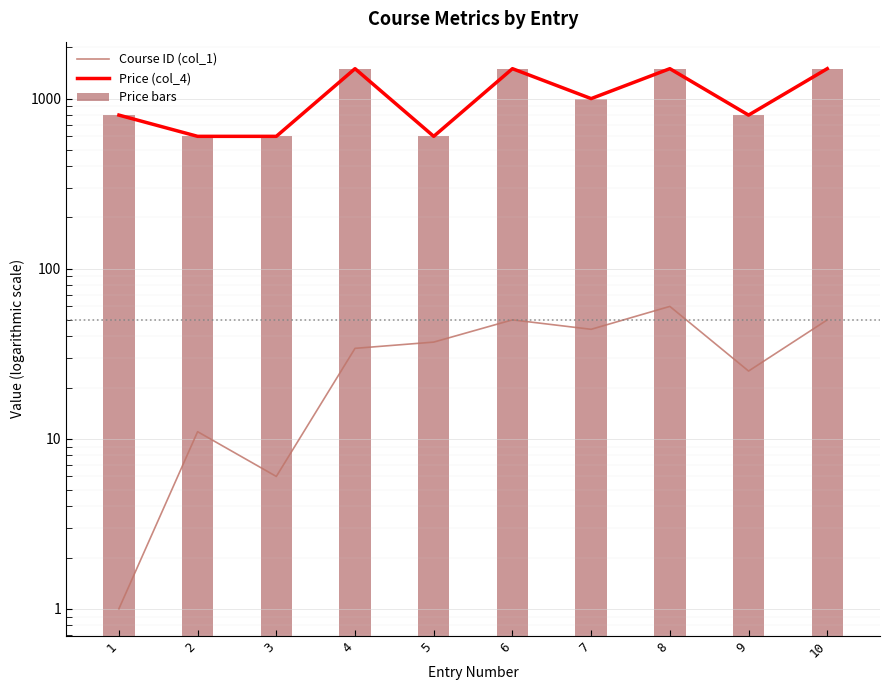

Rank the categories by Price (col_4) value from highest to lowest.

4, 6, 8, 10, 7, 1, 9, 2, 3, 5